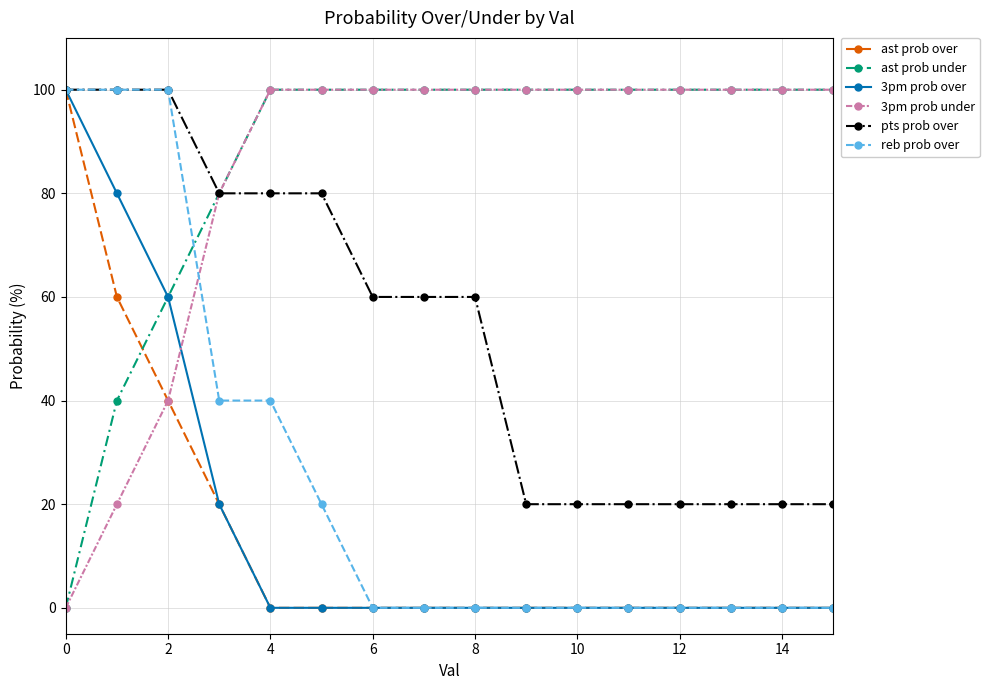

True or false: reb prob over and 3pm prob under cross at least once.

True